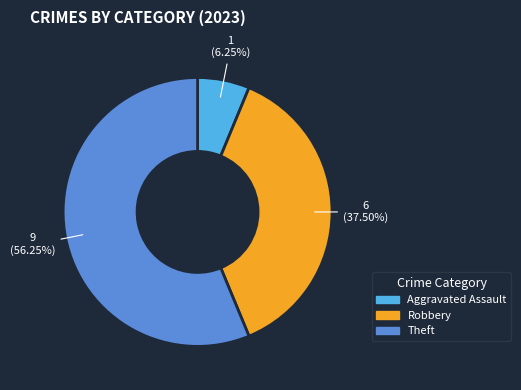

Which slice is the largest?

Theft